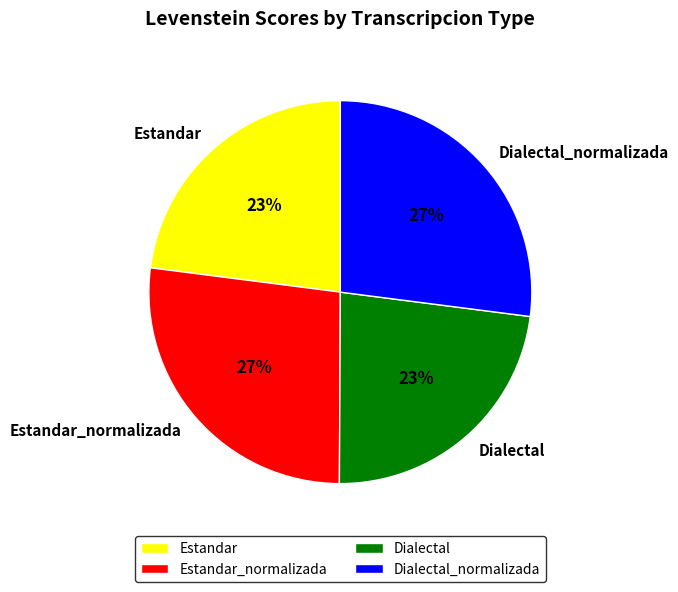

To the nearest percent, what is the combined percentage of Dialectal and Estandar_normalizada?

50%